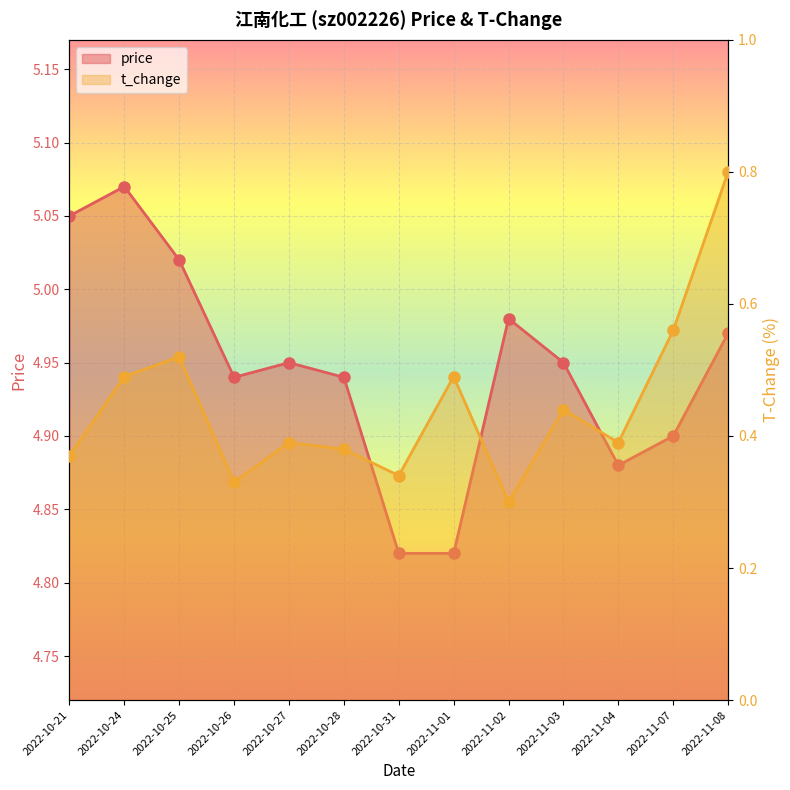

What is the sum of the t_change values at 2022-10-26 and 2022-11-07?

0.9